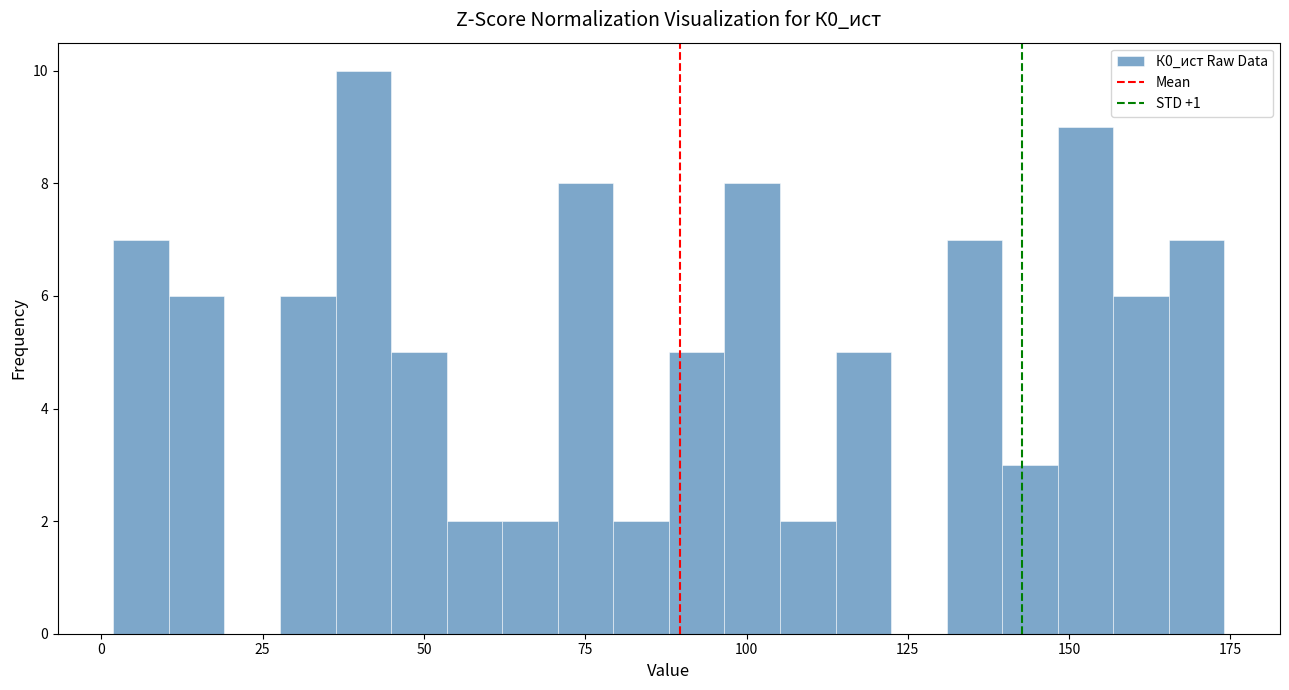

Around what value on the x-axis is the tallest bar? Give the approximate position of its centre, as read against the axis.

40